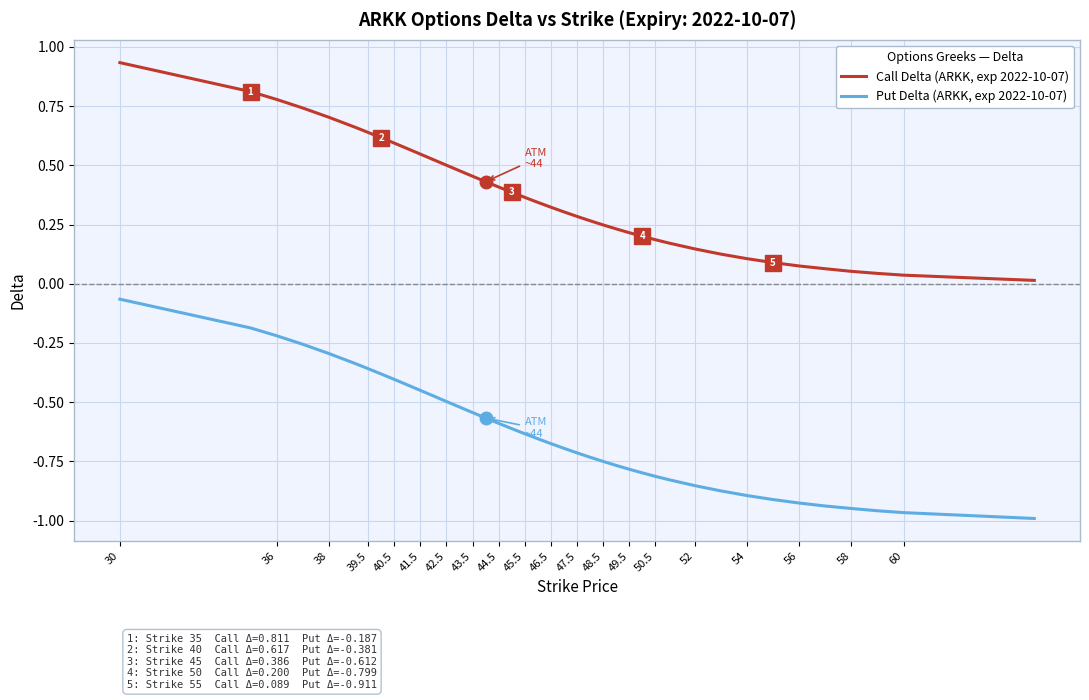

How many lines are shown in the chart?

2